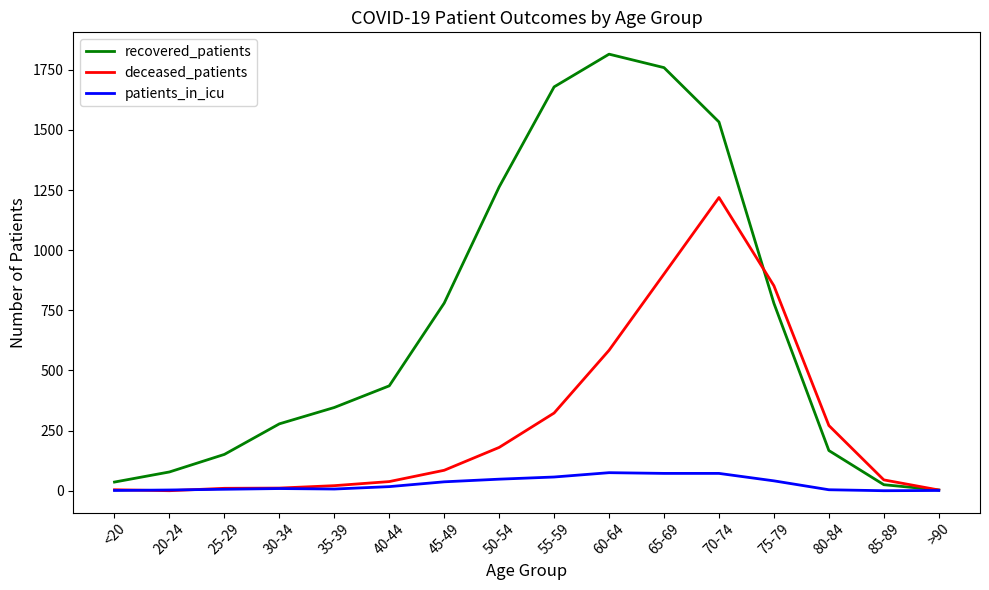

Rank the series by their average value, from highest to lowest.

recovered_patients, deceased_patients, patients_in_icu